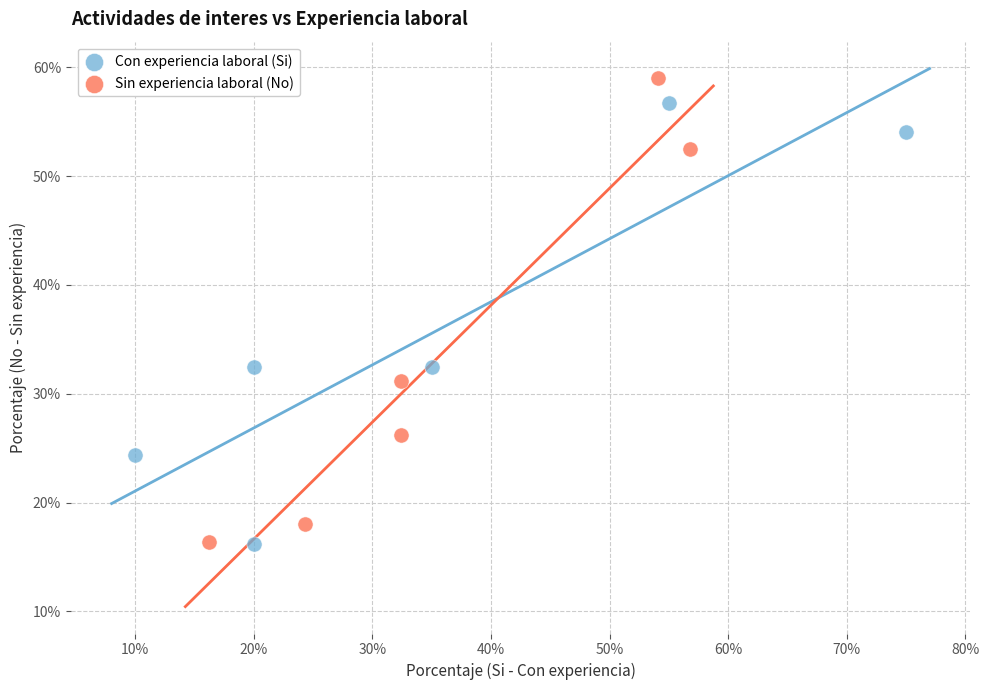

What are all the series names shown in the legend?

Con experiencia laboral (Si), Sin experiencia laboral (No)